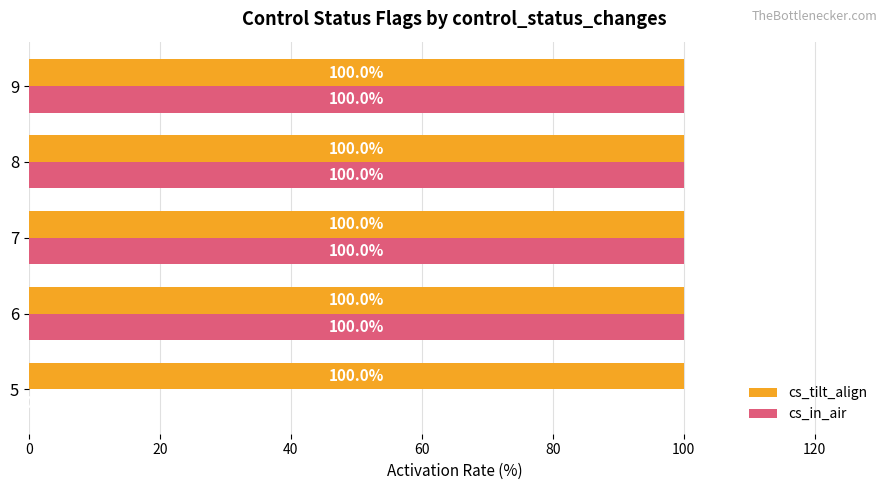

The value of cs_in_air at 9 is 30. True or false?

False